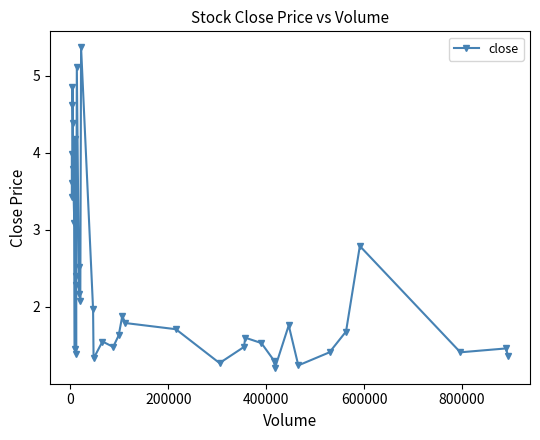

What is the maximum value shown in the chart?

5.4